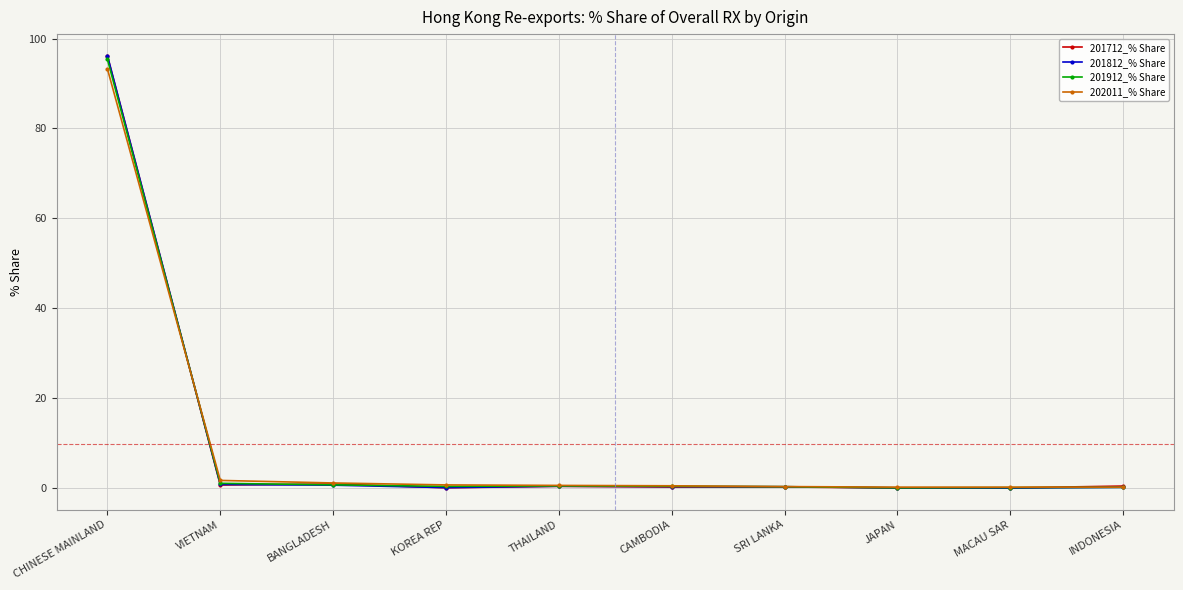

Read the 201912_% Share value at VIETNAM.

1.1